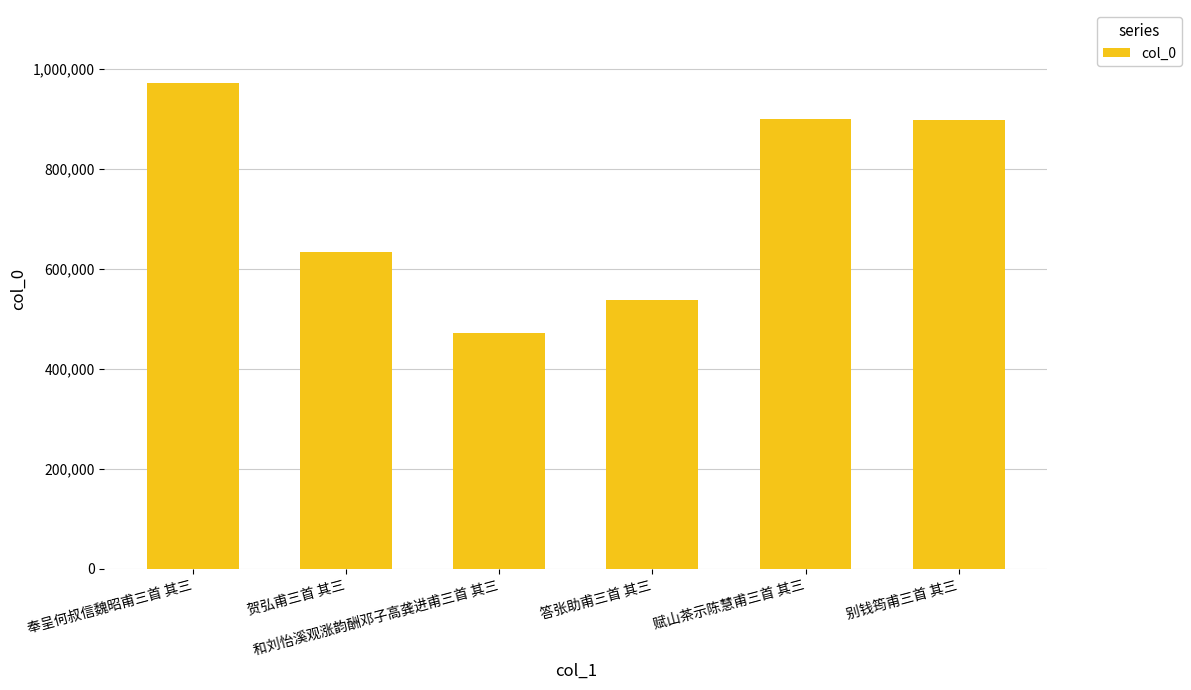

Is it true that the value at 别钱筠甫三首 其三 is 896355?

True